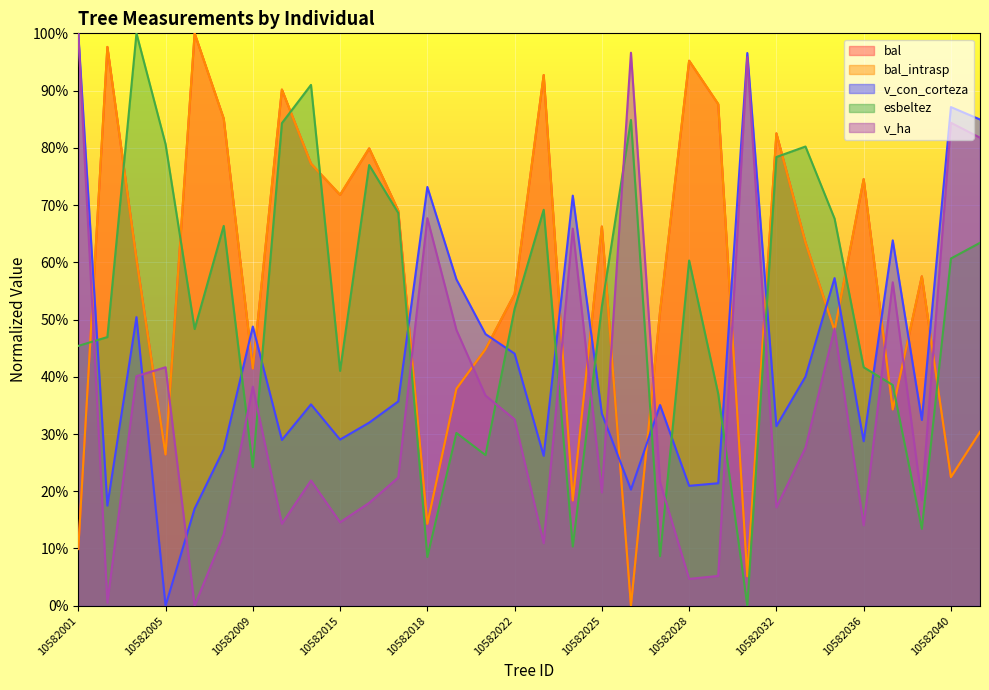

Which series has the largest range (max minus min)?

bal